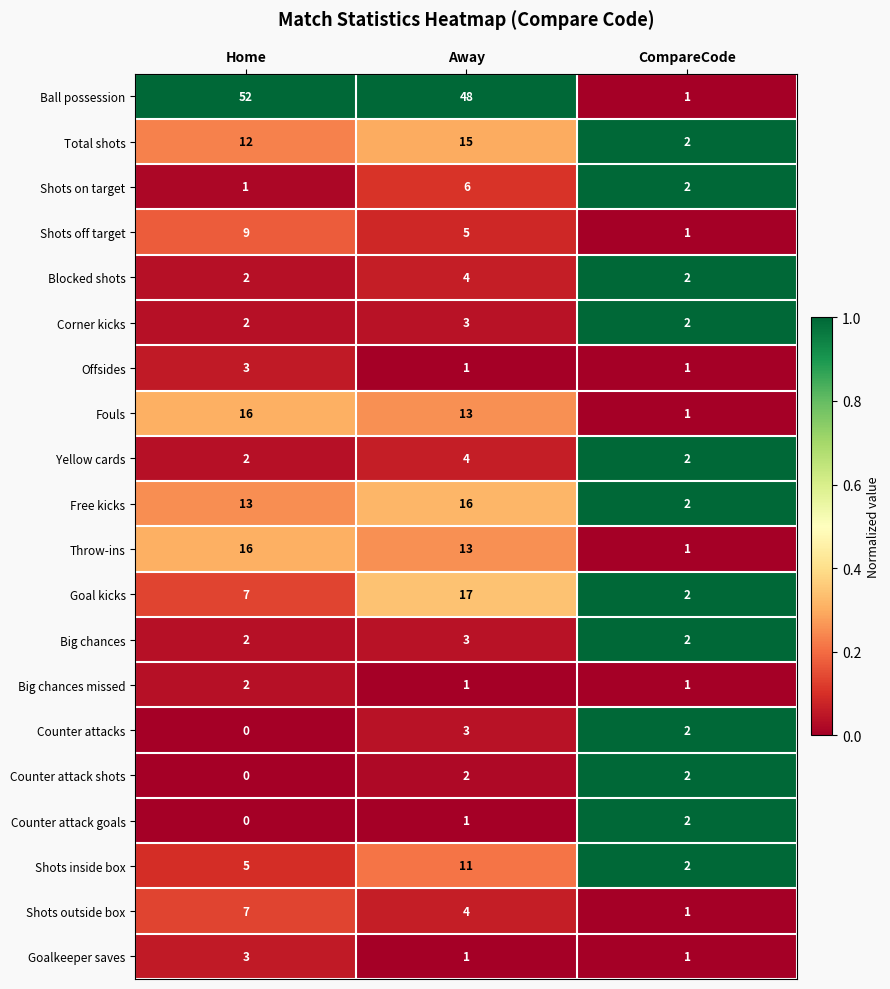

Where does the Ball possession series first go above 48?

Home